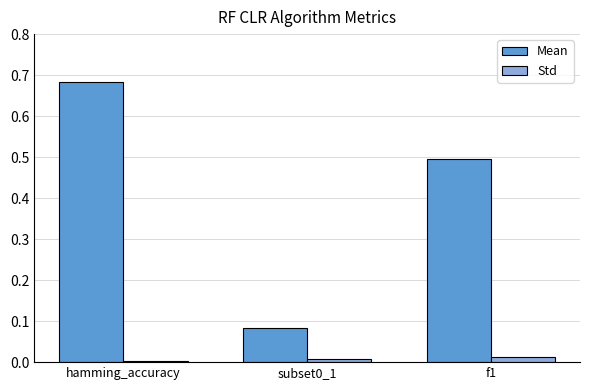

True or false: Std has a value of 0.0 at hamming_accuracy.

True